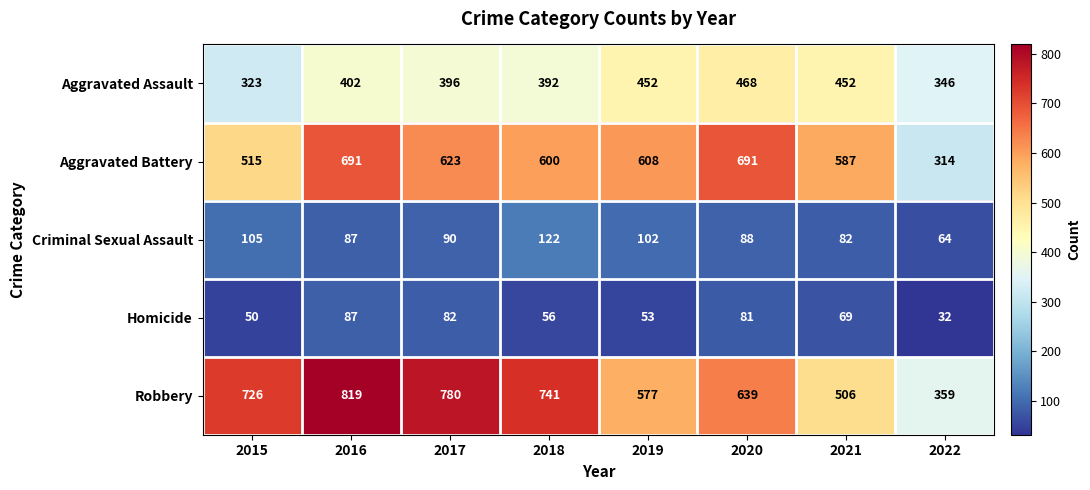

Is the value of Robbery at 2015 greater than the value of Aggravated Battery at 2017?

Yes